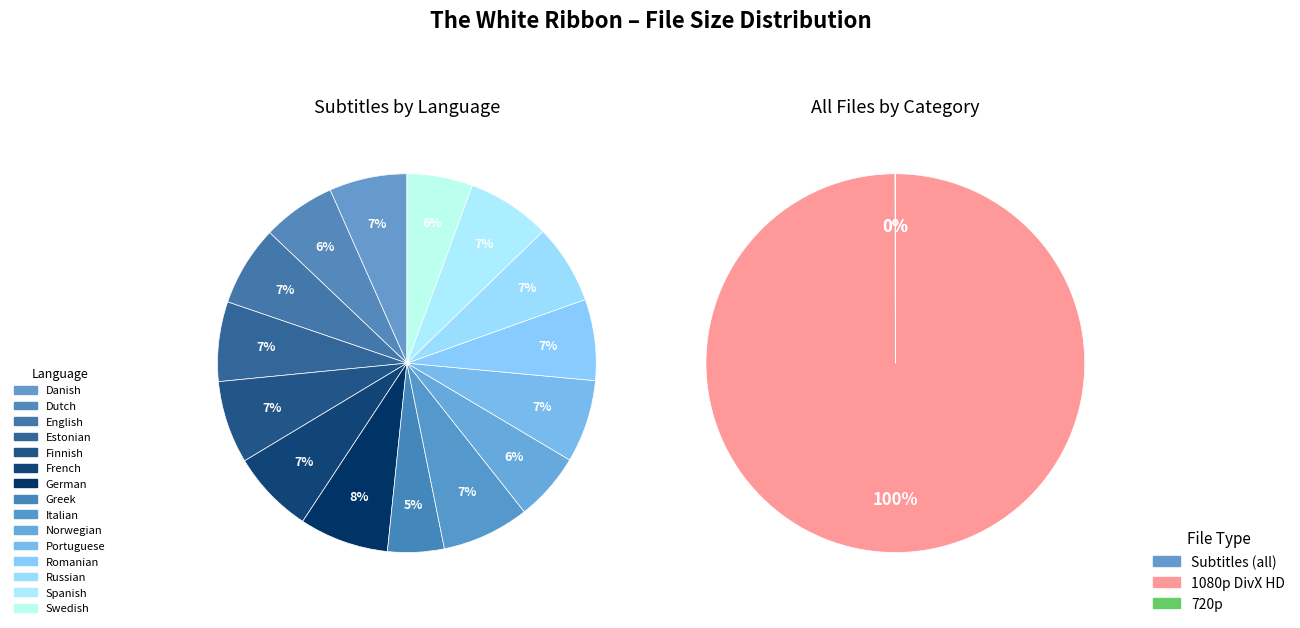

To the nearest percent, what is the difference between the Norwegian and Romanian slice percentages?

1%